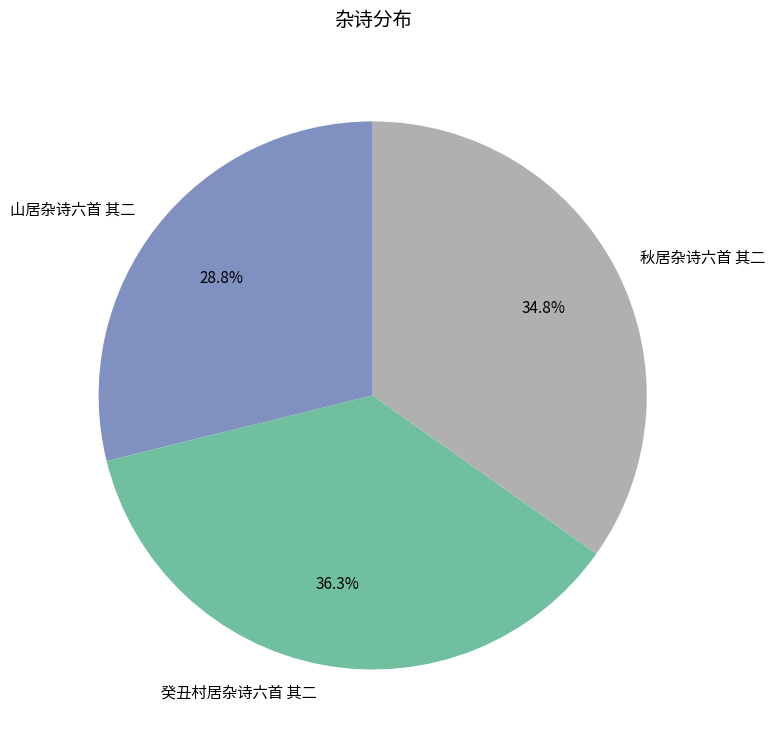

Which slice is the largest?

癸丑村居杂诗六首 其二